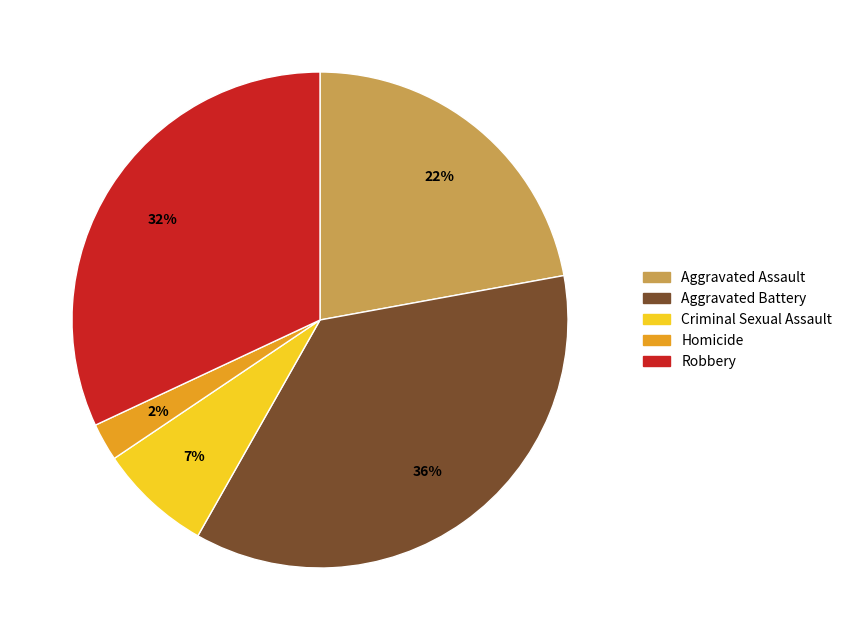

What is the ratio of the value at Homicide to the value at Aggravated Assault?

0.1